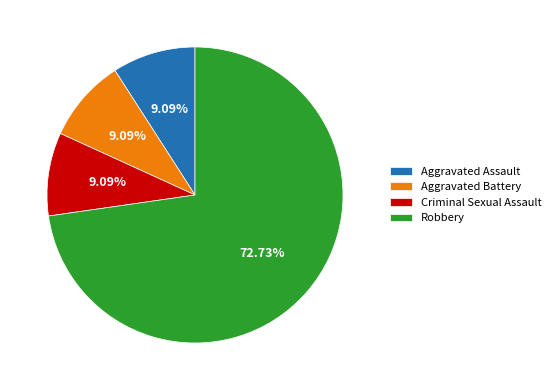

To the nearest percent, what is the difference between the largest and smallest slice percentages?

64%